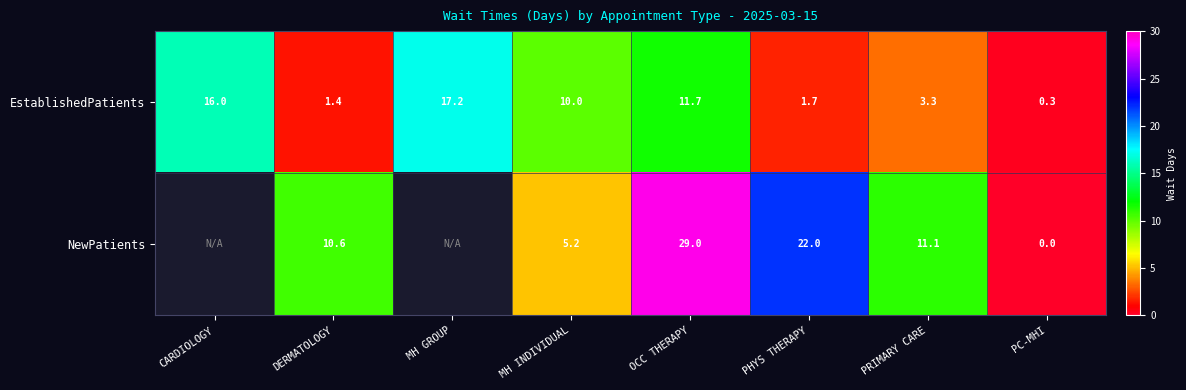

What is the average value of the EstablishedPatients series?

7.7